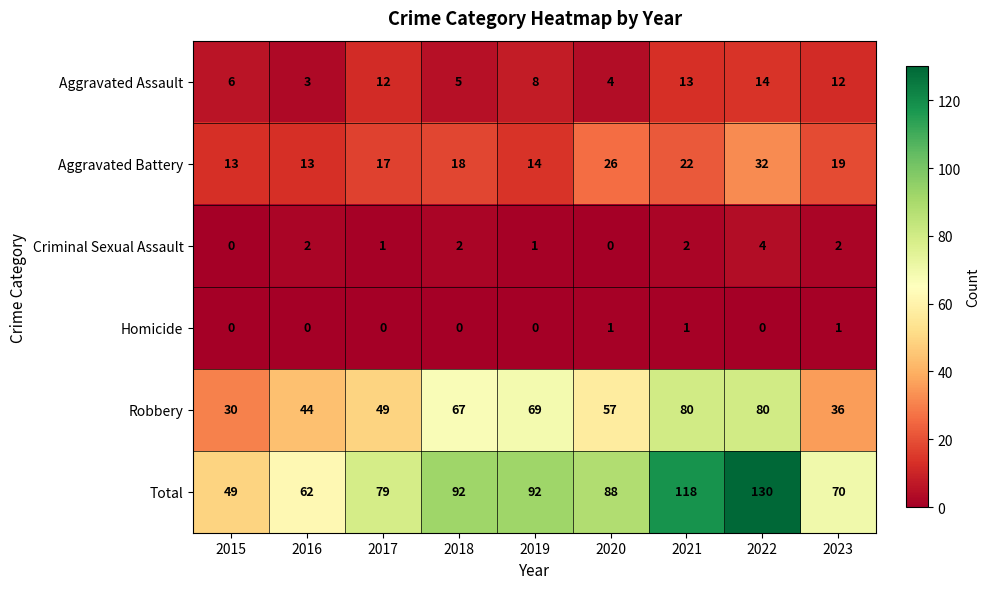

Which category has the highest value across all series?

2022